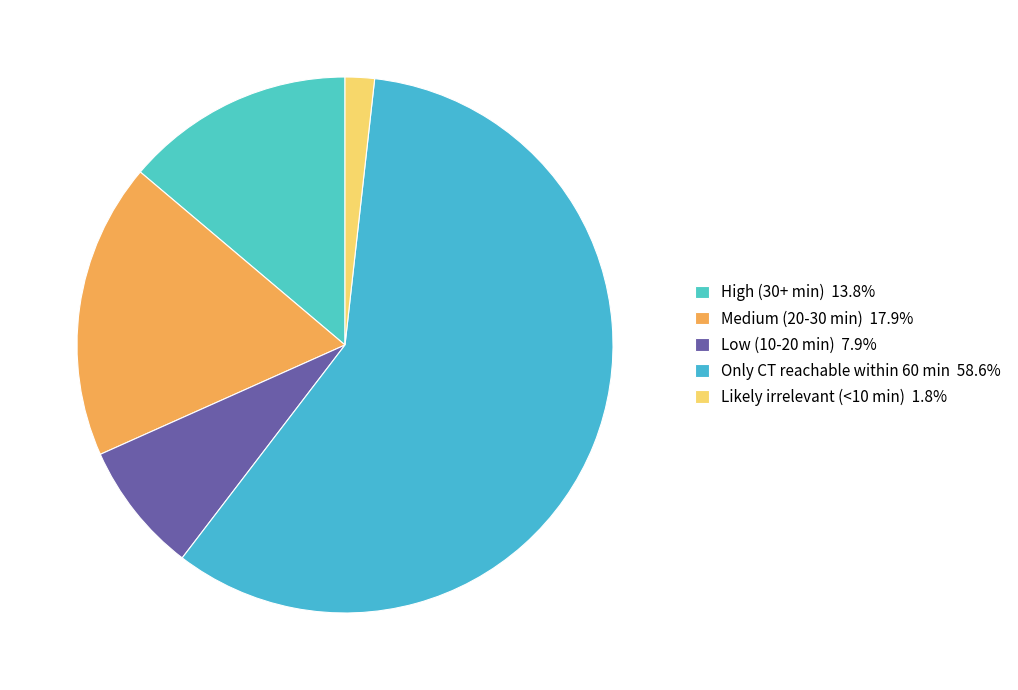

How many slices are in this pie chart?

5